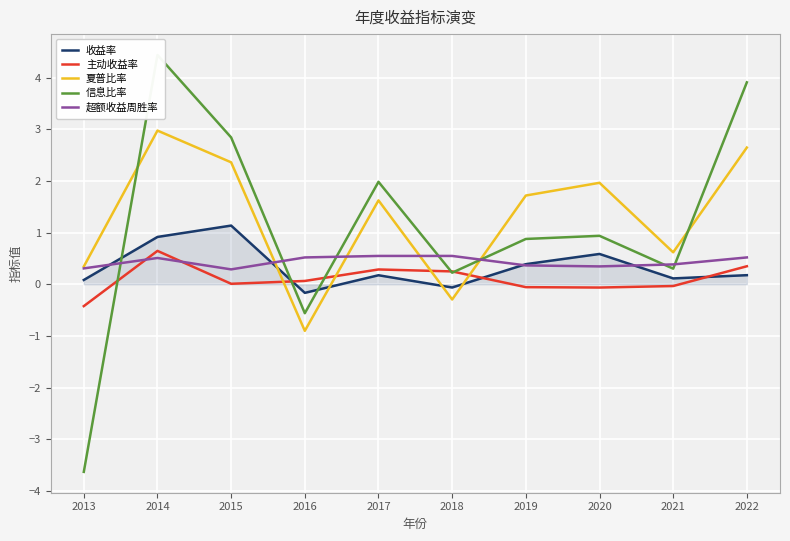

What is the difference between the maximum and minimum values in the 信息比率 series?

8.1